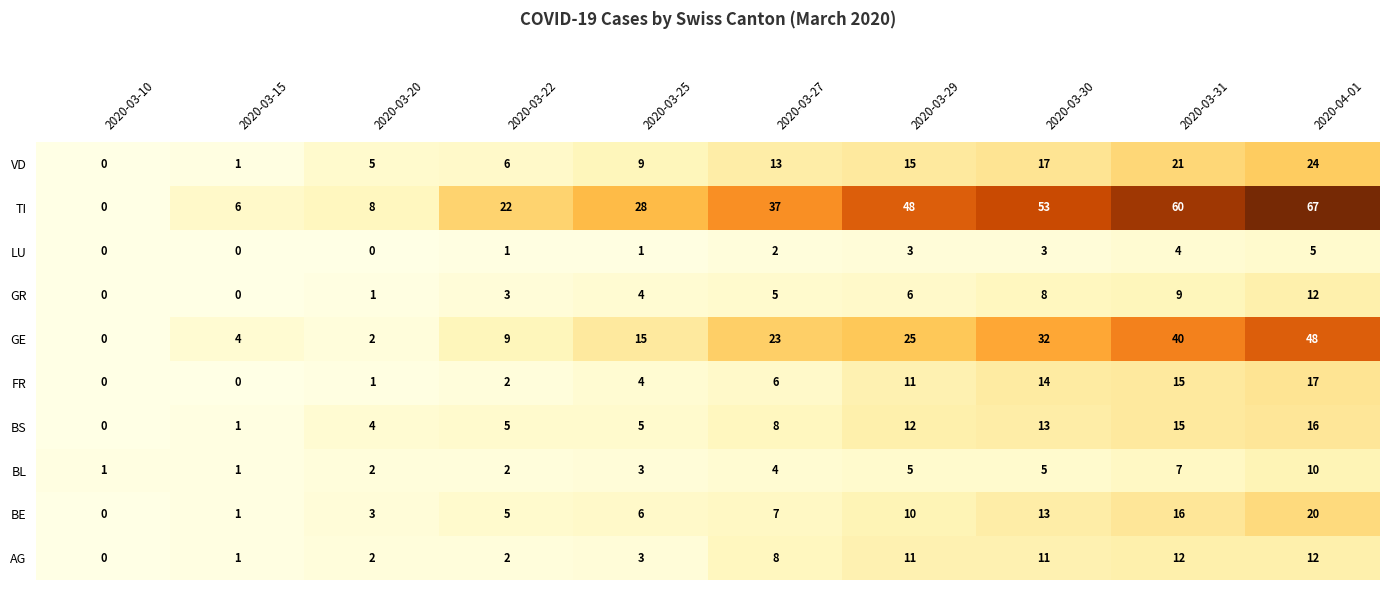

True or false: GE has a value of 2 at 2020-03-20.

True